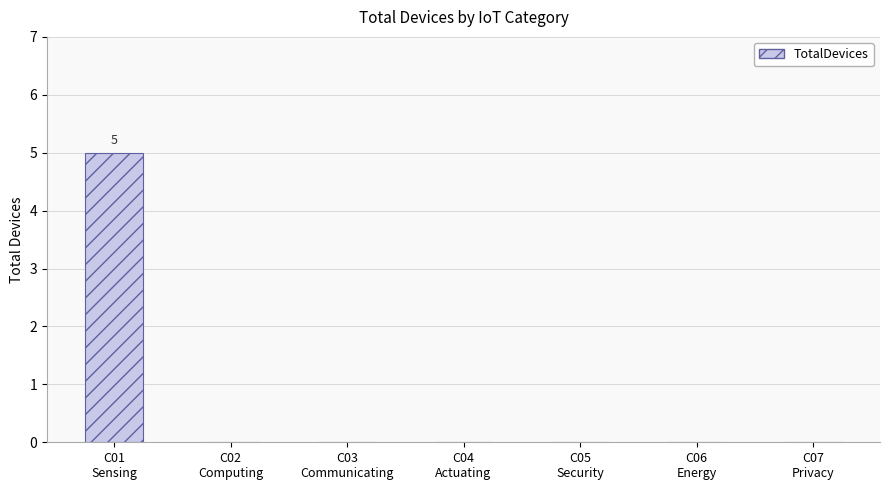

How many categories are shown in the chart?

7